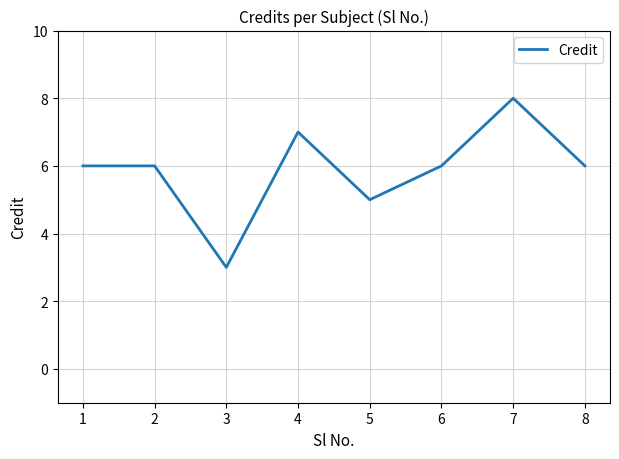

Which category has the lowest value across all series?

3